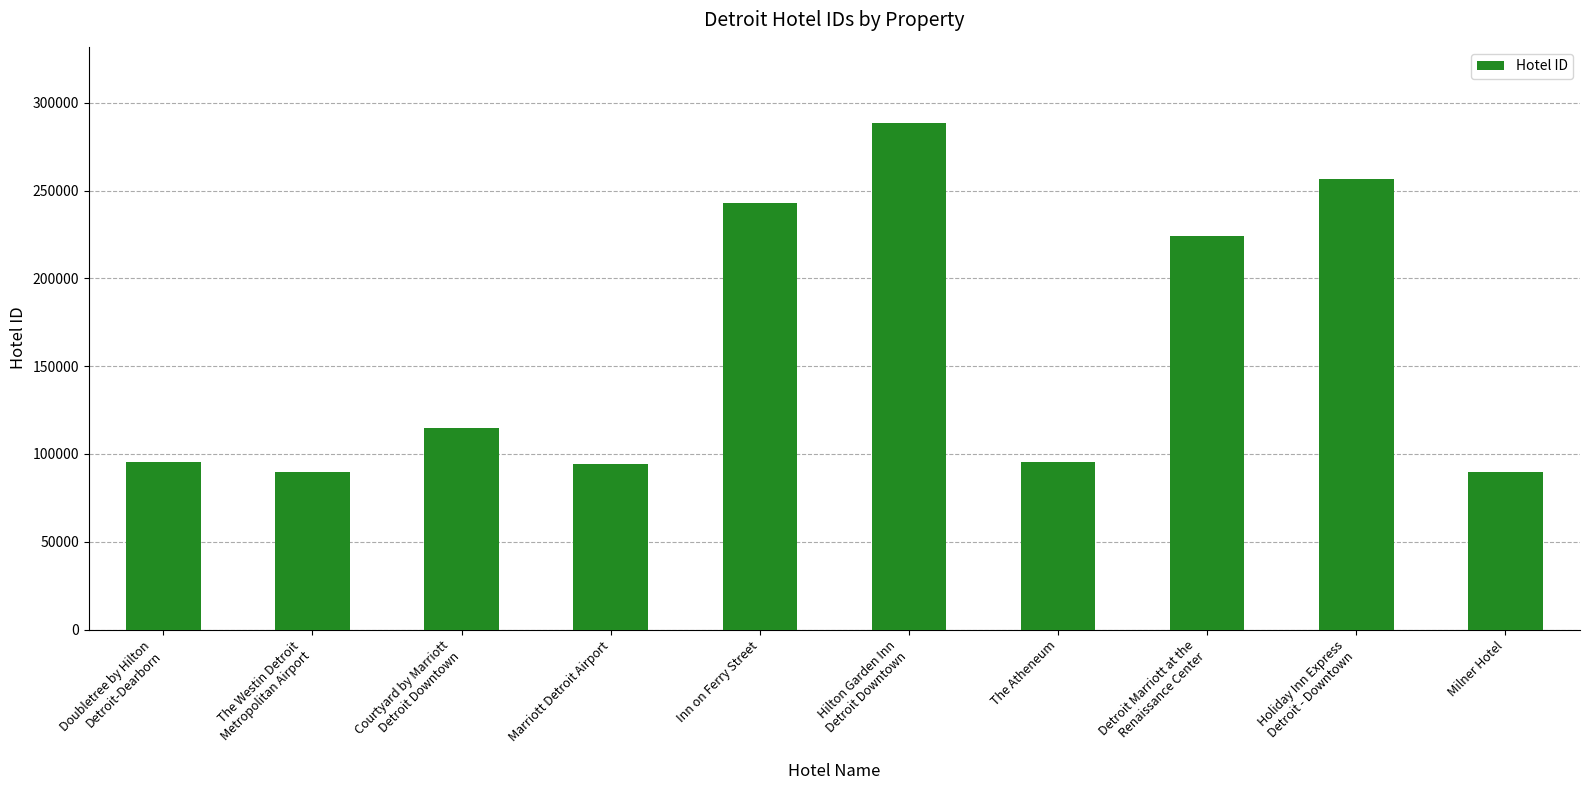

The chart shows a value of 89592 at Milner Hotel. True or false?

True